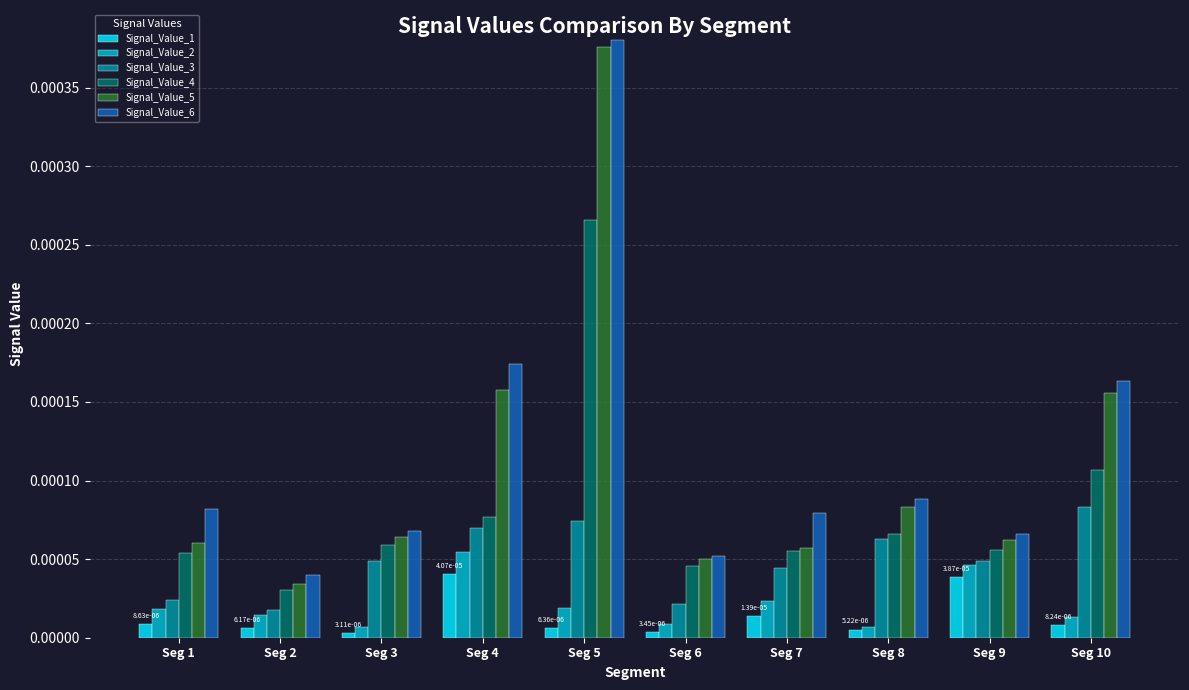

The Signal_Value_6 series shows 0.0 at Seg 2. True or false?

True